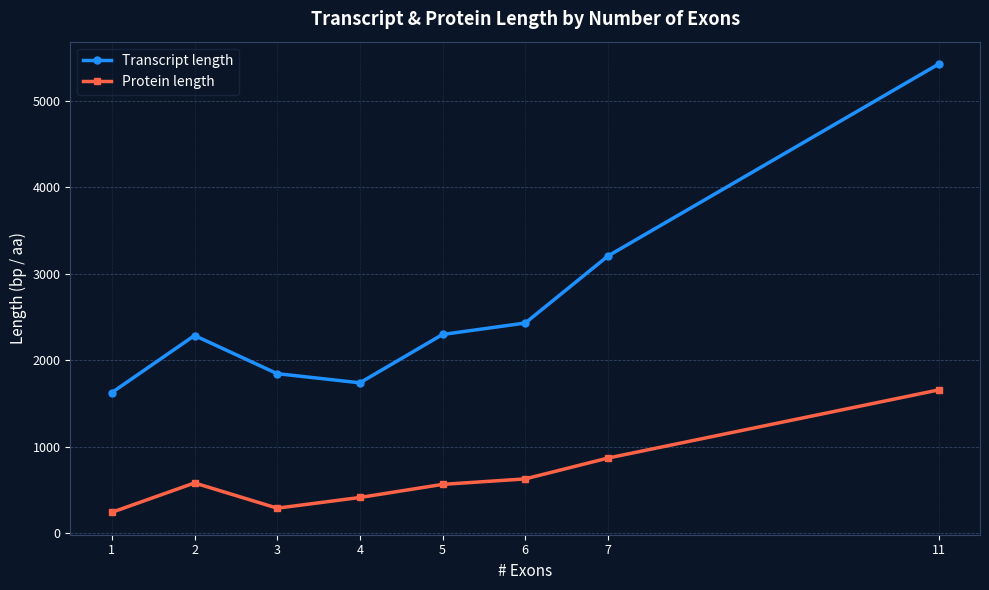

Does the chart have visible grid lines?

Yes